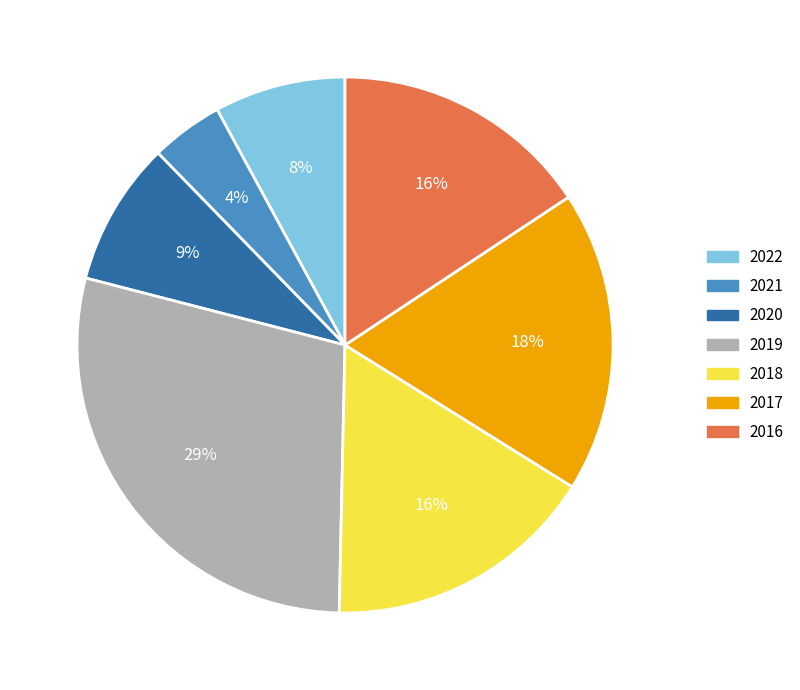

To the nearest percent, what is the difference between the 2016 and 2022 slice percentages?

8%